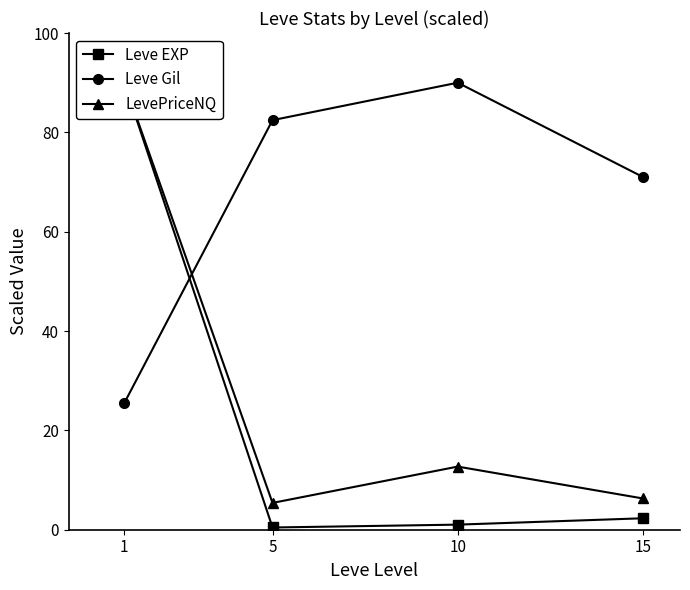

What value does the LevePriceNQ series have at 1?

90.0